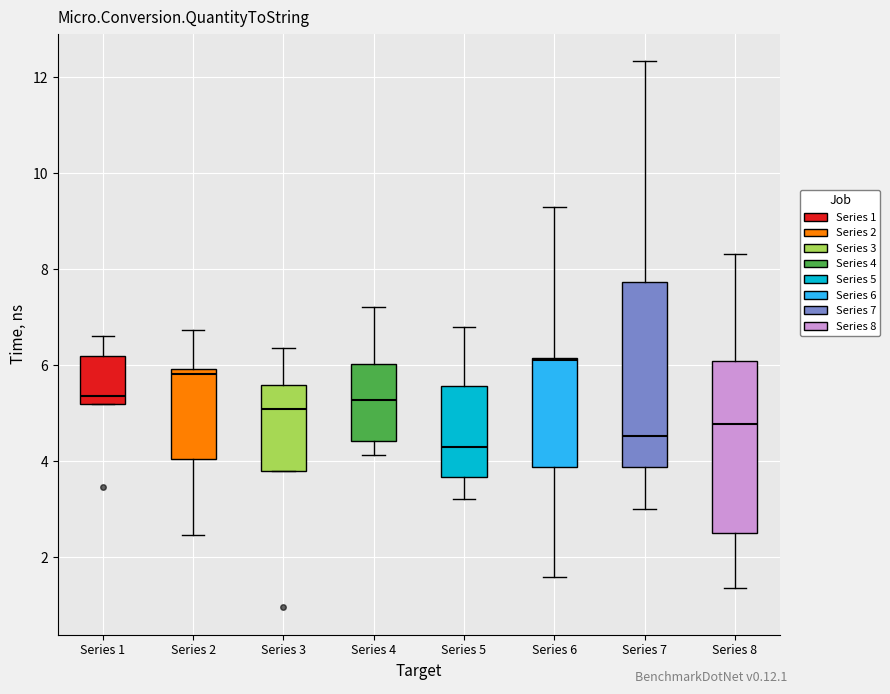

Comparing the boxes themselves (not the whiskers), which one is the tallest?

Series 7